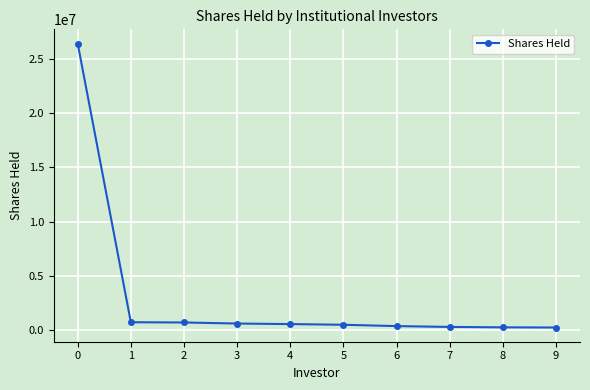

What is the average value?

3066117